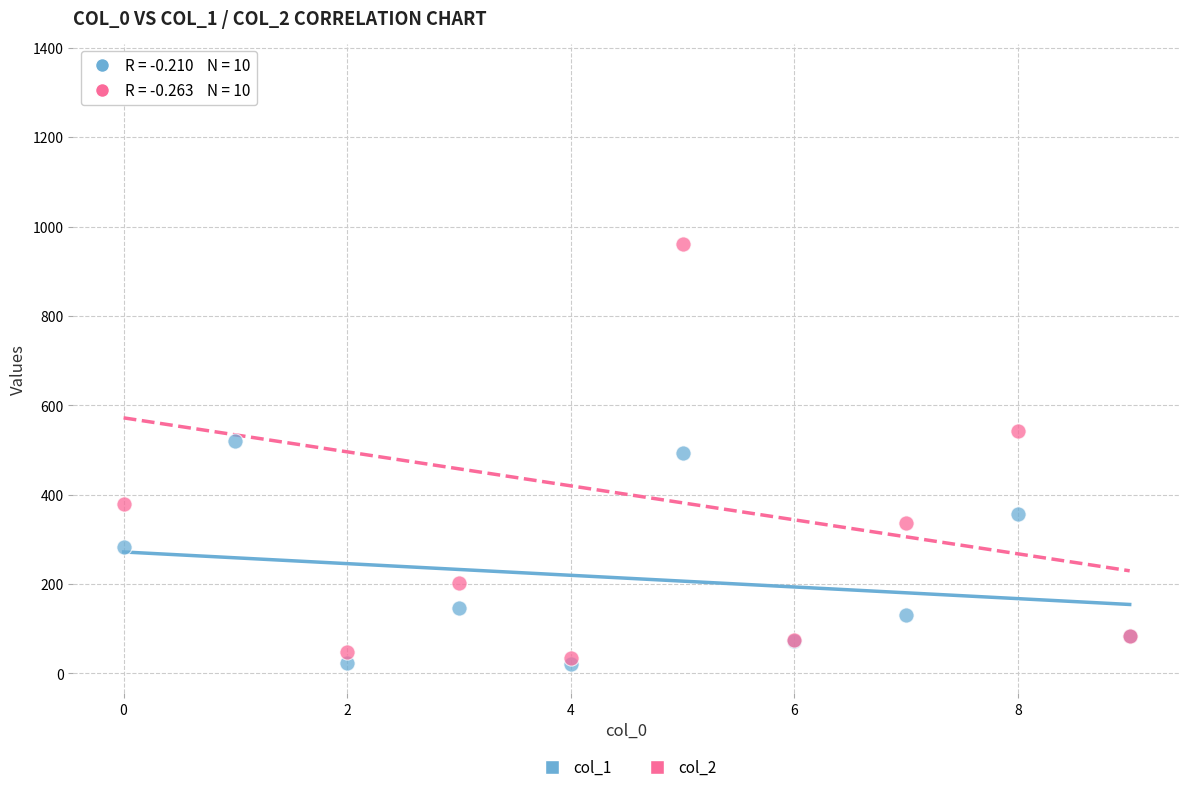

What are all the series names shown in the legend?

col_1, col_2